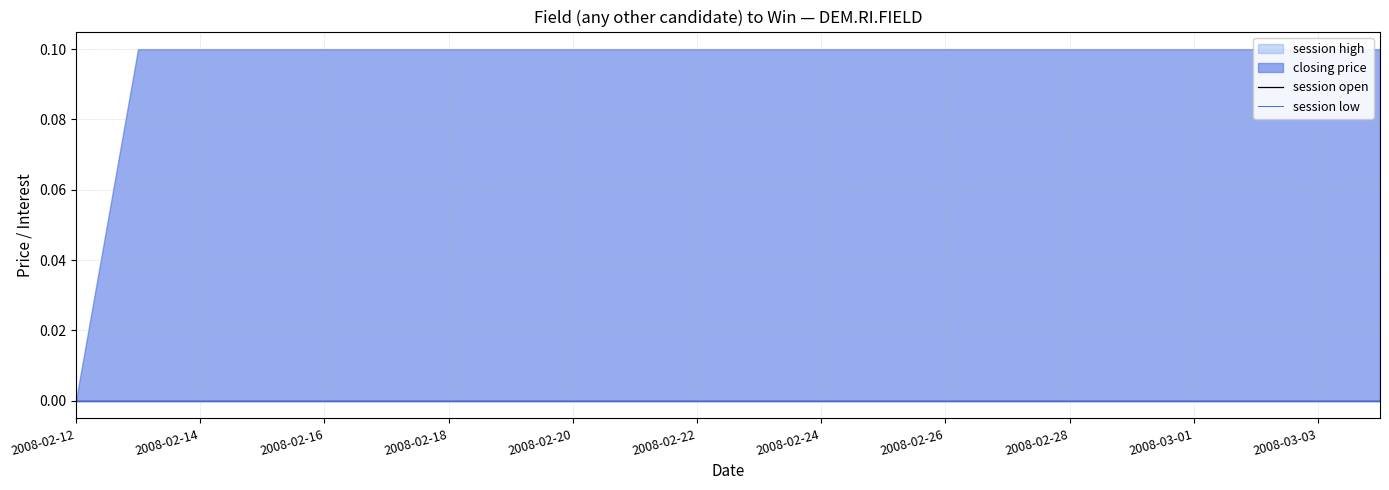

Does the chart have visible grid lines?

Yes